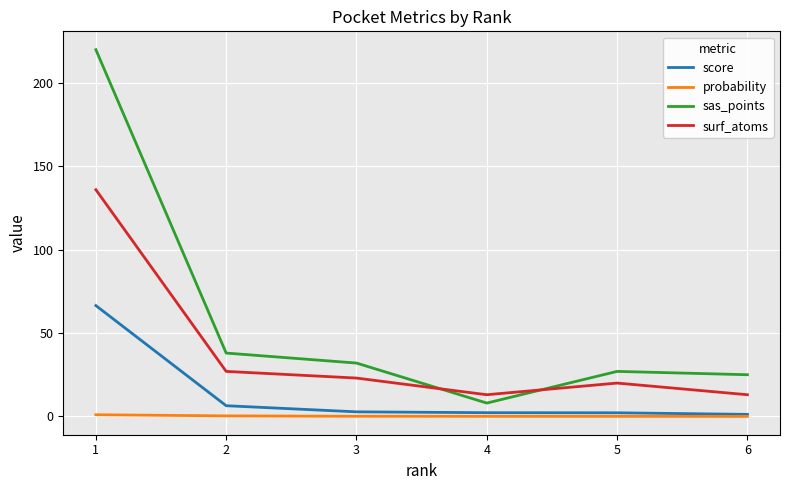

What is the sum of all sas_points values?

350.0